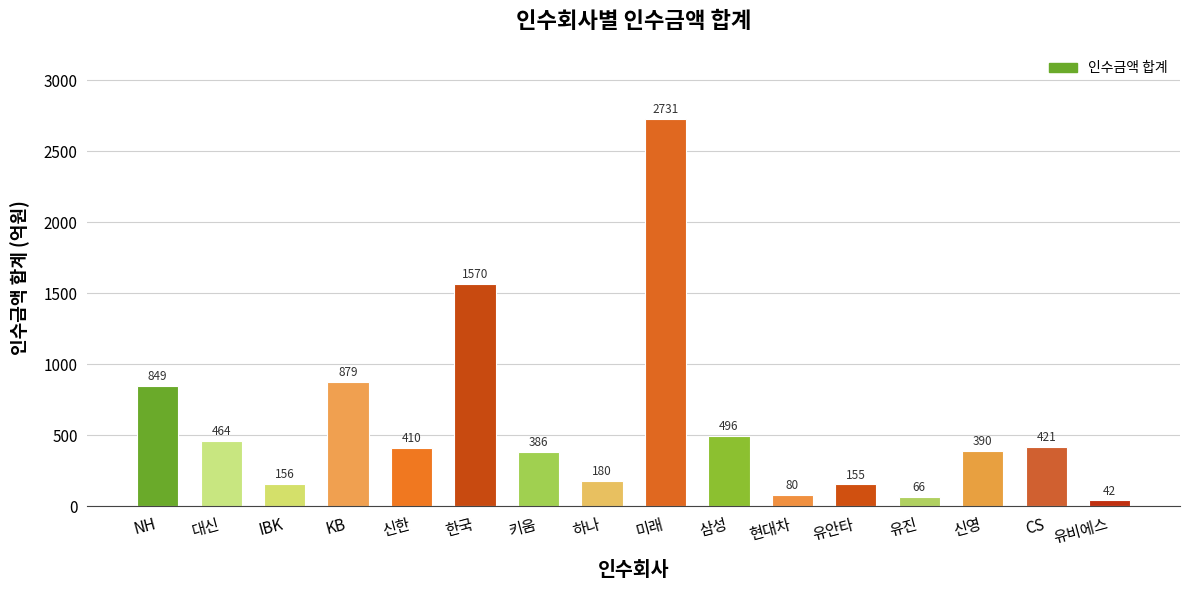

Count the number of values greater than 409.

8